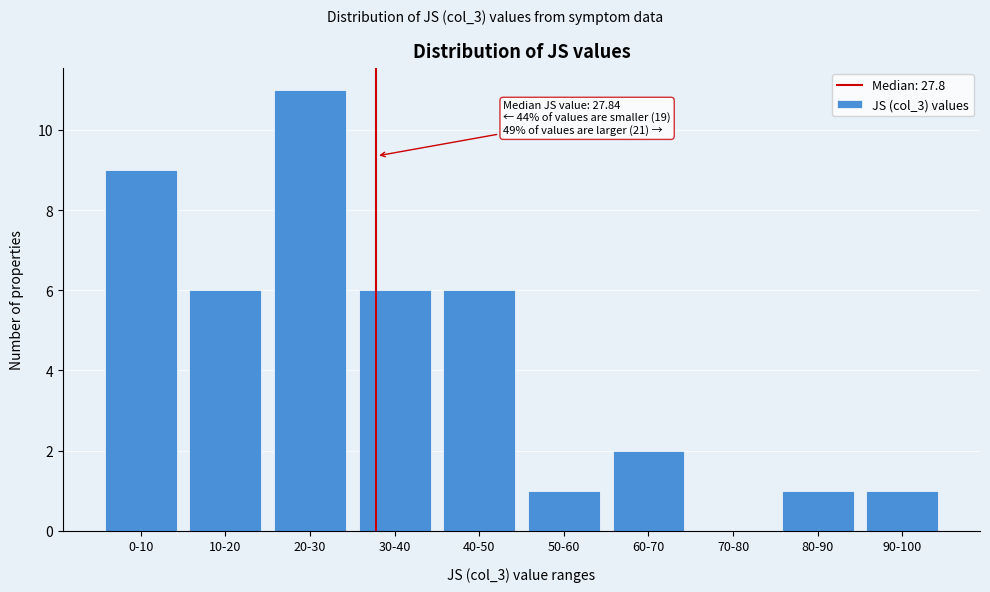

Reading right to left, list all the values displayed in this chart.

90-100=1	80-90=1	70-80=0	60-70=2	50-60=1	40-50=6	30-40=6	20-30=11	10-20=6	0-10=9